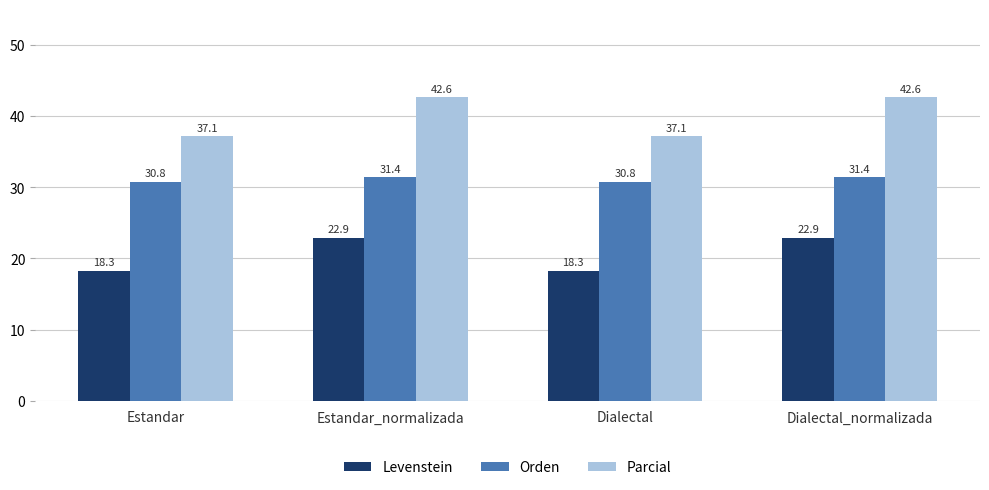

What is the difference between the maximum and minimum values in the Orden series?

0.6